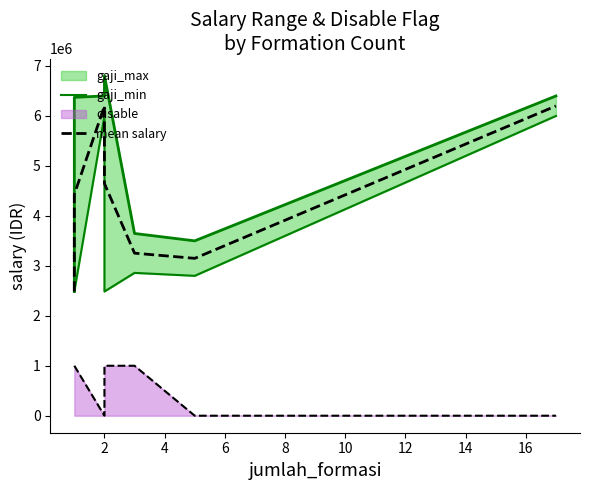

What is the difference between the second highest and minimum values in the gaji_min series?

3514100